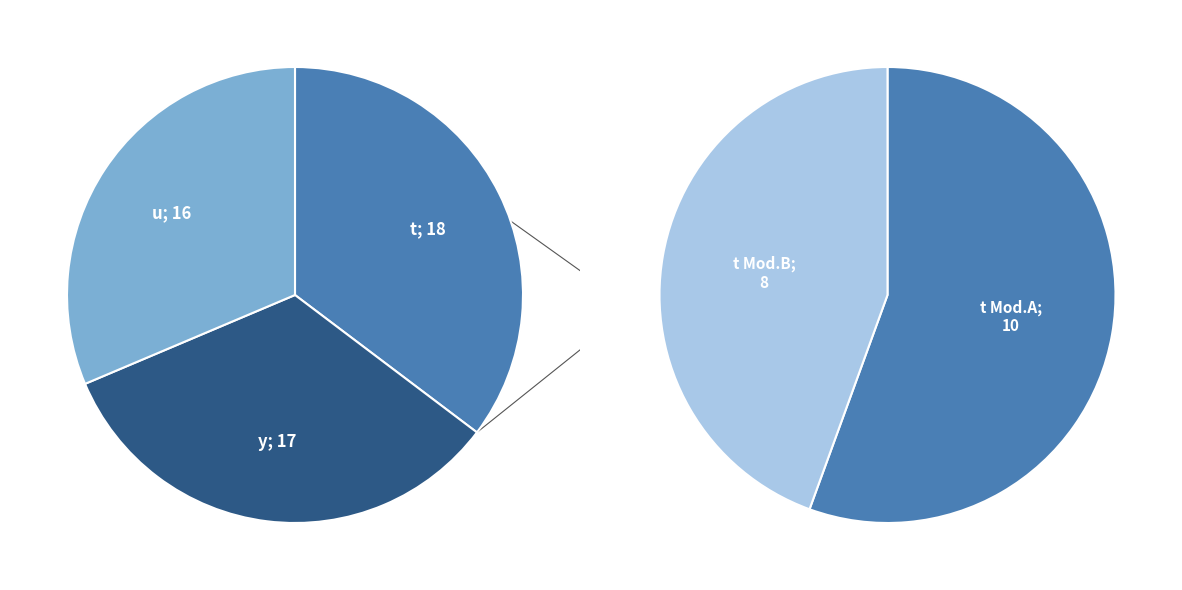

What percentage is the y slice, to the nearest percent?

33%